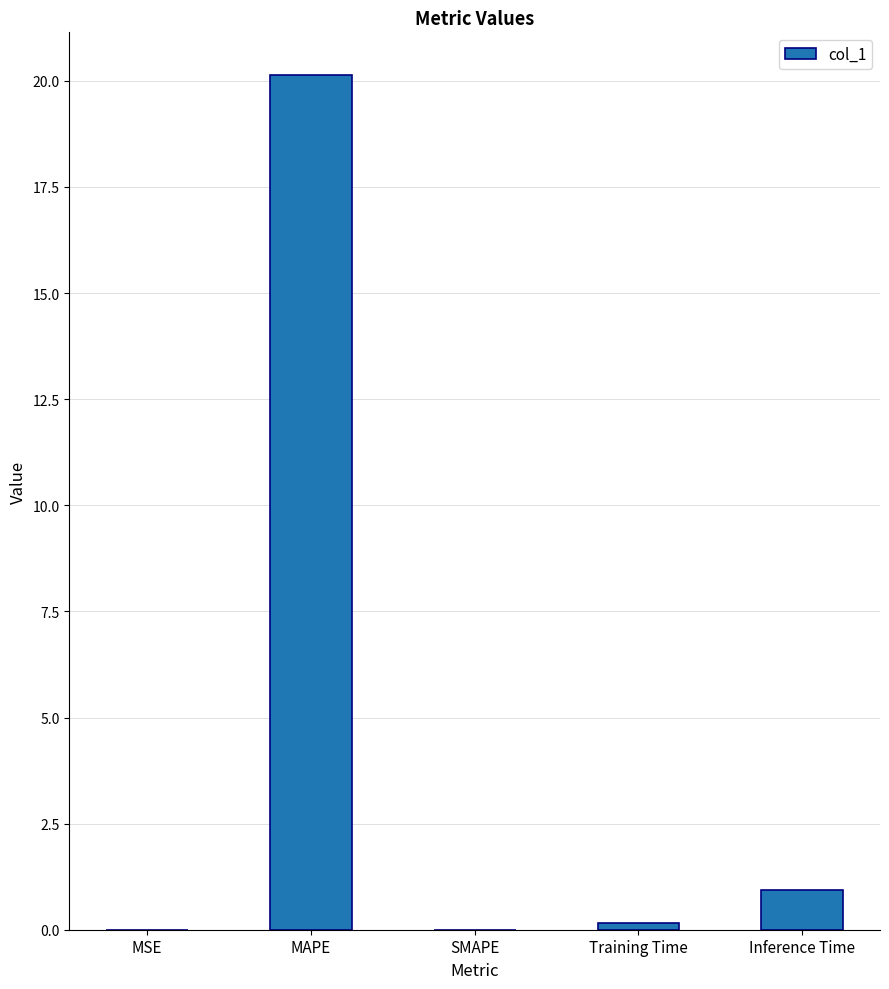

Which has a higher value, Inference Time or SMAPE?

Inference Time